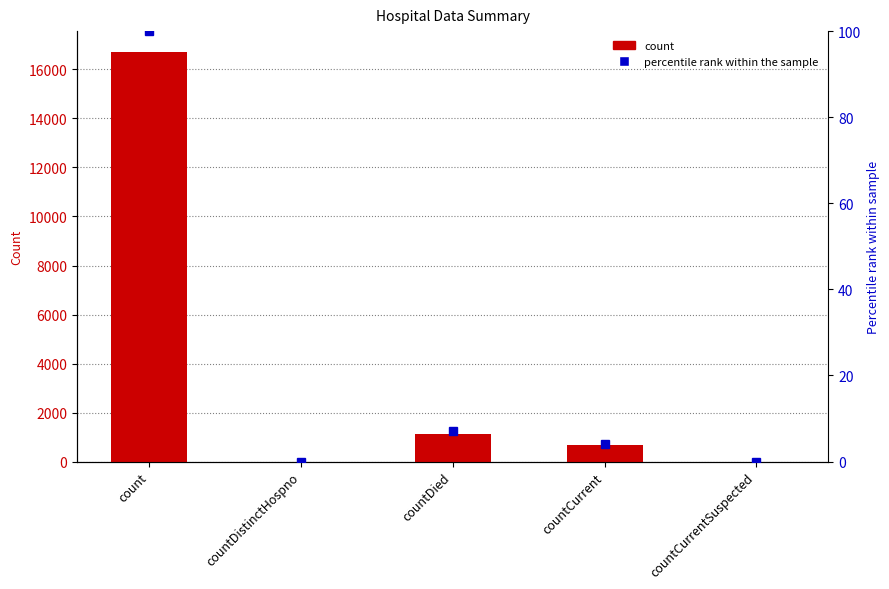

Reading left to right, extract all data points from this chart.

values: count=16729	countDistinctHospno=0	countDied=1142	countCurrent=668	countCurrentSuspected=0
percentile rank: count=100	countDistinctHospno=0	countDied=7	countCurrent=4	countCurrentSuspected=0